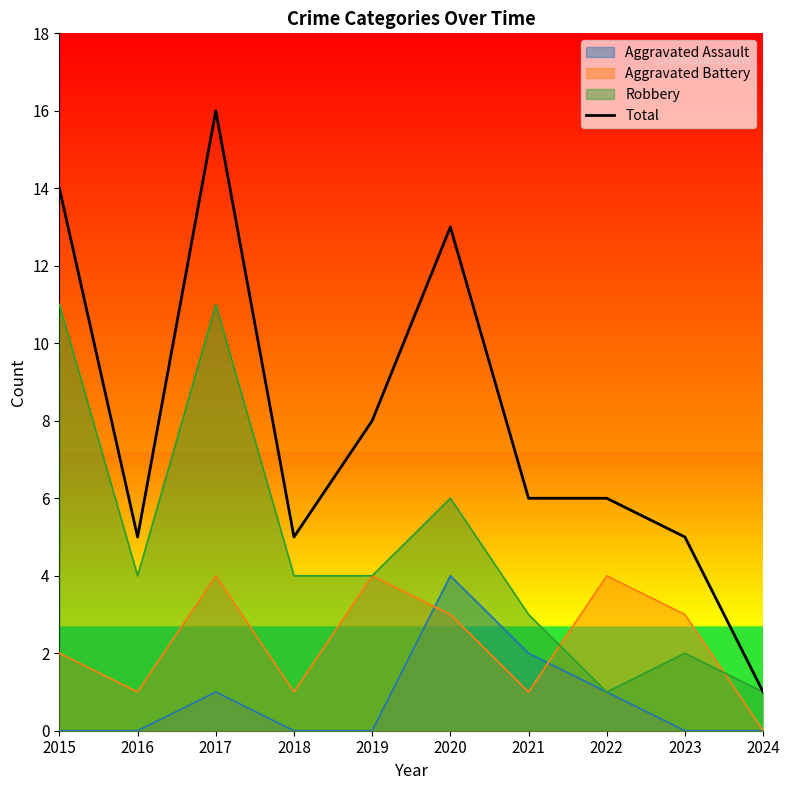

What is the smallest value displayed?

0